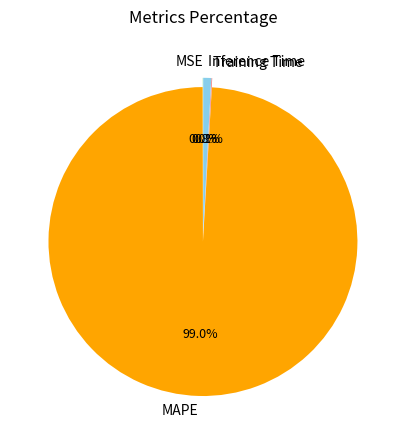

What portion of the pie excludes MSE?

100.0%